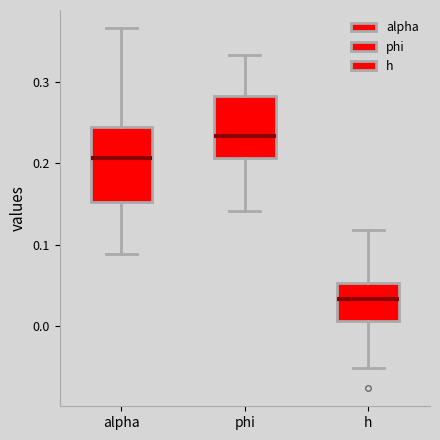

Which box is the tallest, from its lower edge to its upper edge?

alpha